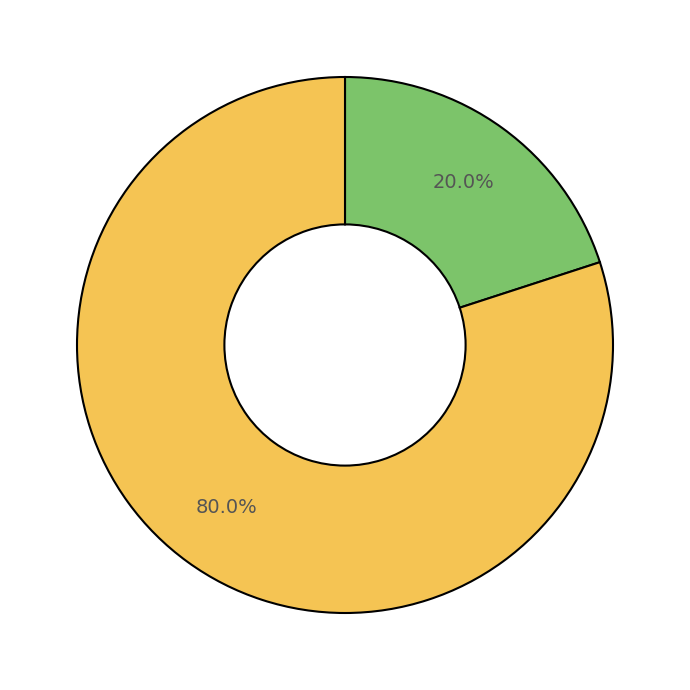

Is there a majority slice in this chart?

Yes